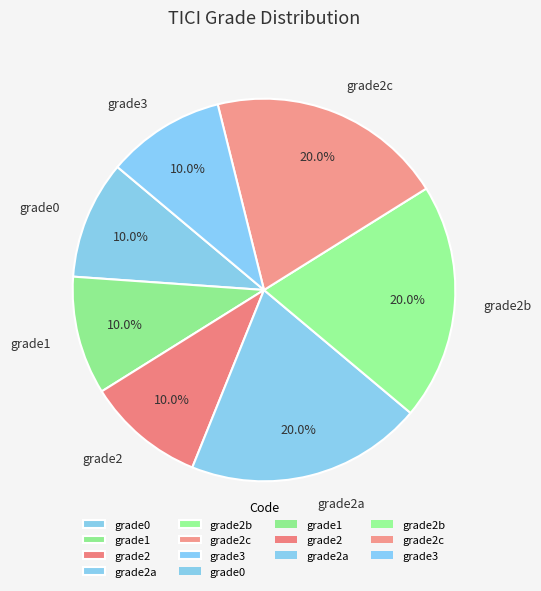

How many slices are in this pie chart?

7